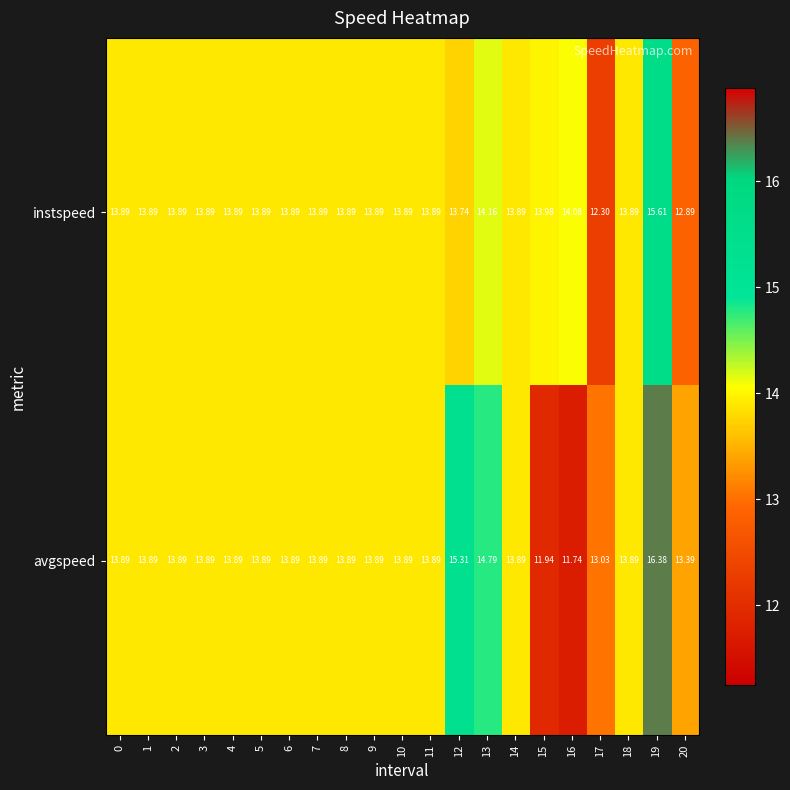

Which series changed the most between 4 and 15?

avgspeed